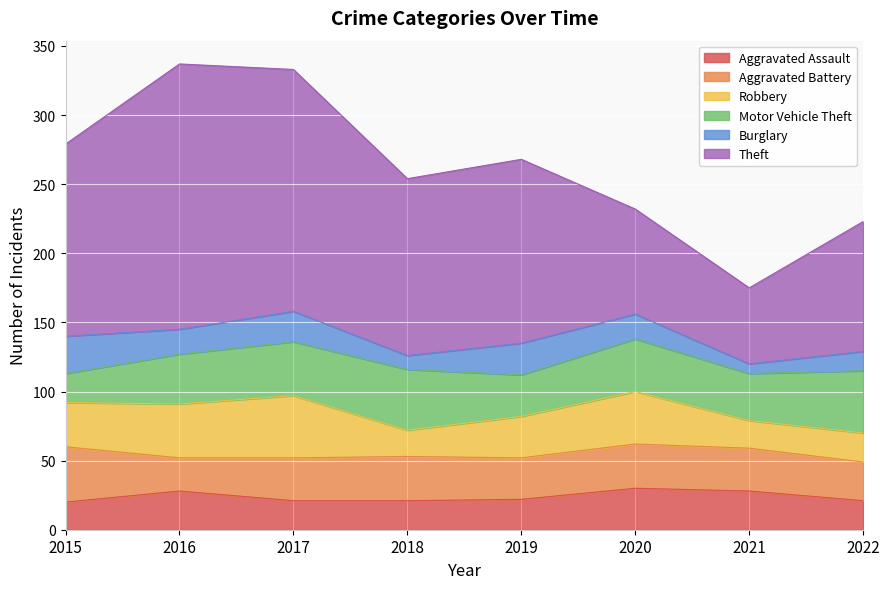

What are all the series names shown in the legend?

Aggravated Assault, Aggravated Battery, Robbery, Motor Vehicle Theft, Burglary, Theft